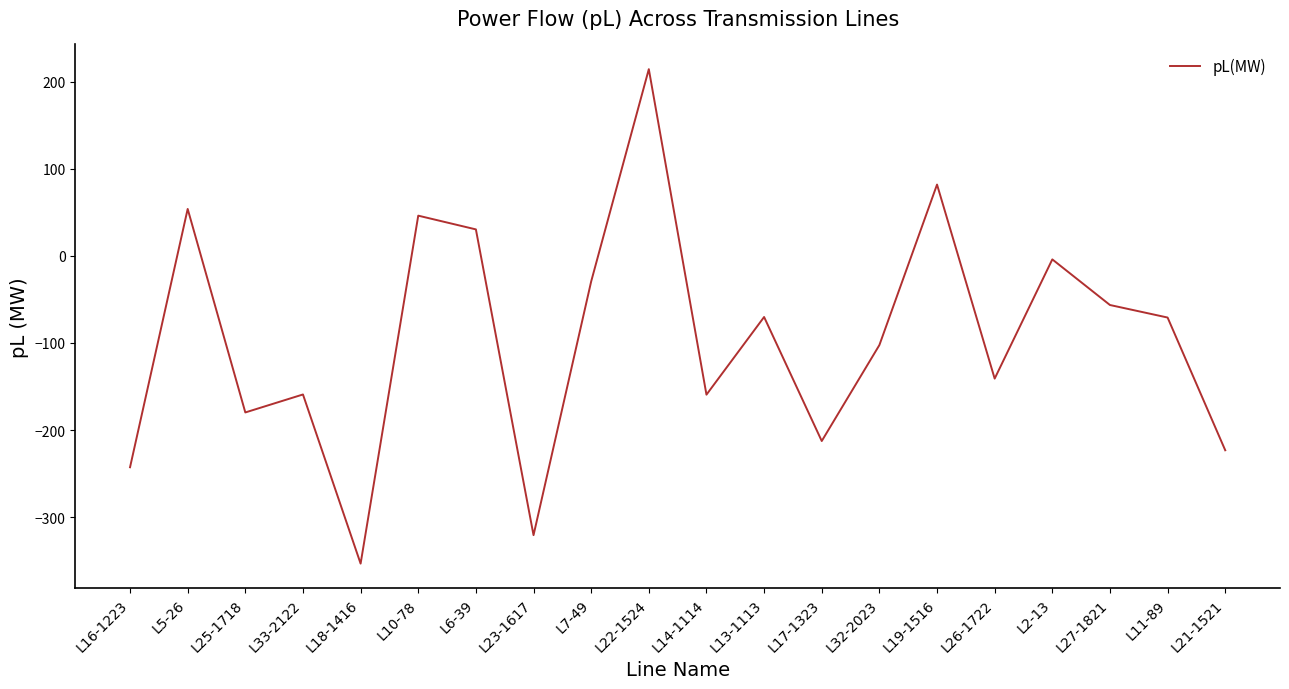

What is the smallest value displayed?

-353.3